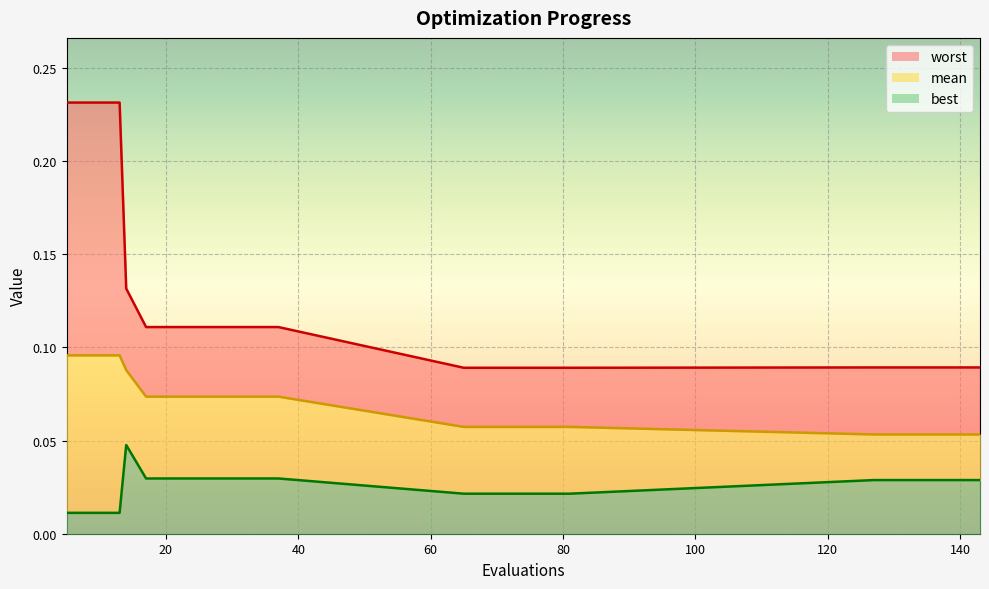

What are all the series names shown in the legend?

worst, mean, best